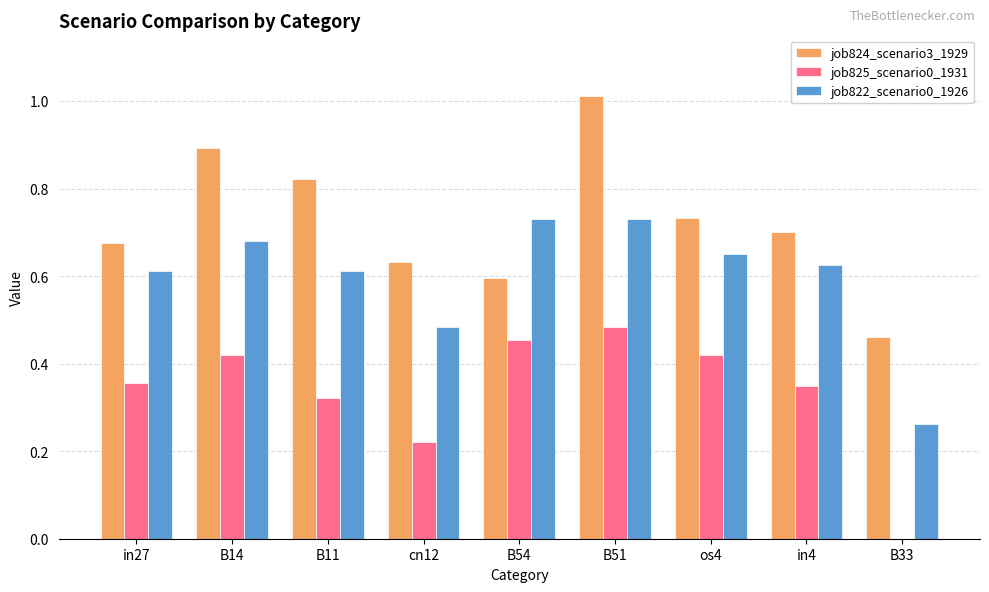

Which series changed the most between in4 and B33?

job822_scenario0_1926